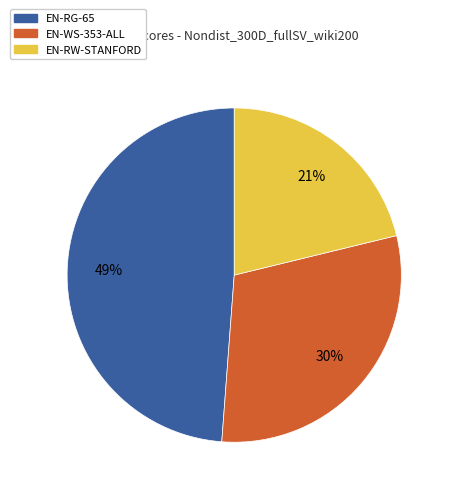

What is the smallest slice in the pie chart?

EN-RW-STANFORD